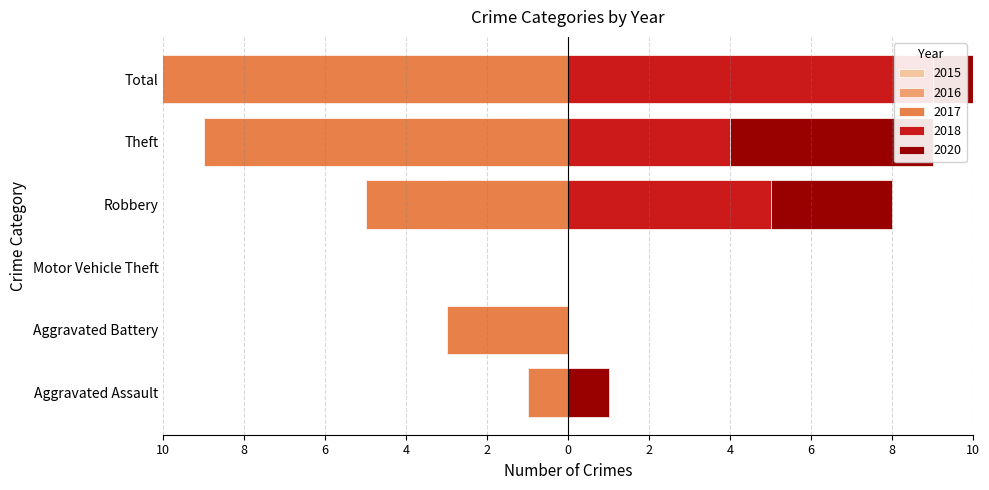

What is the value of the 2015 bar at the 1st from the left?

-1